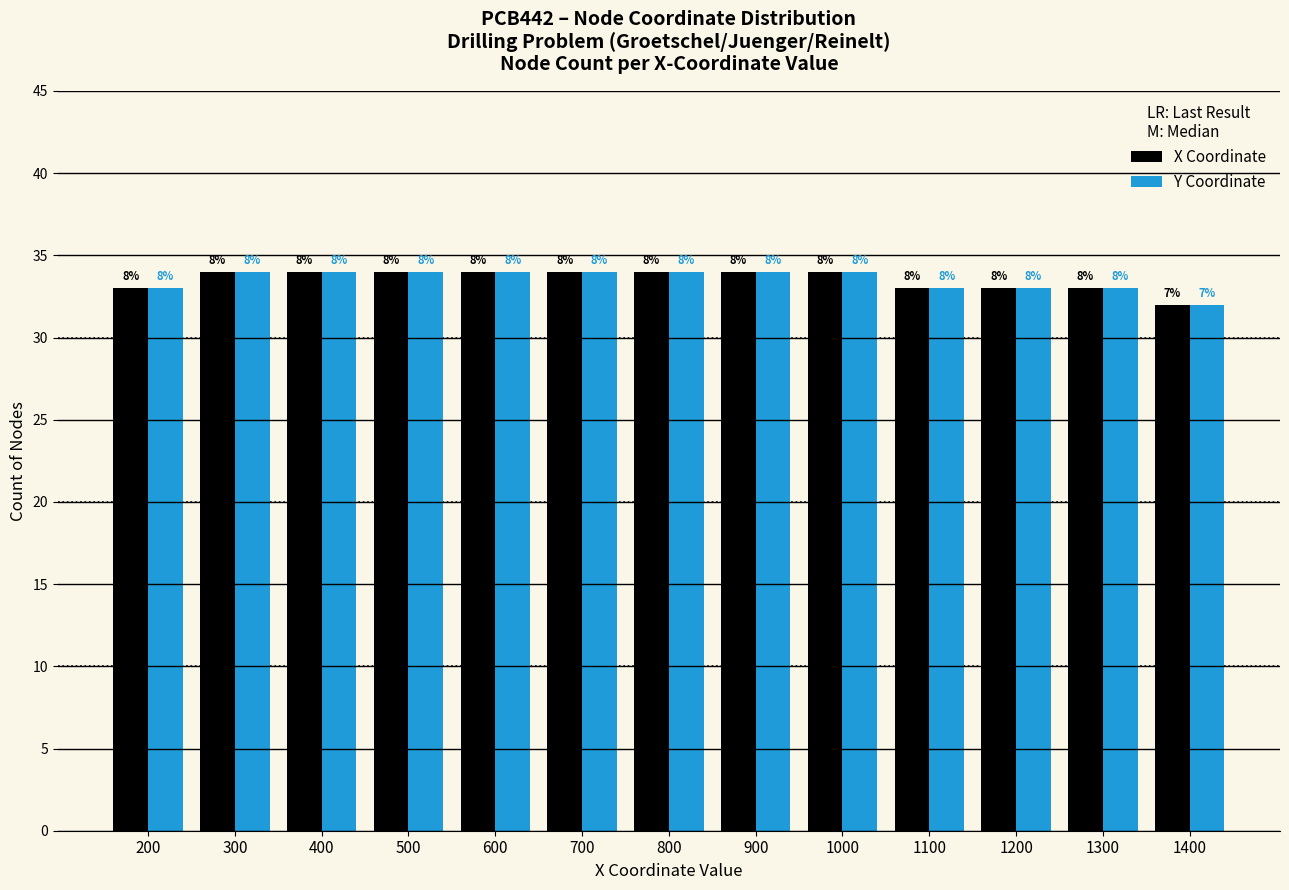

How many bars are there in total?

26